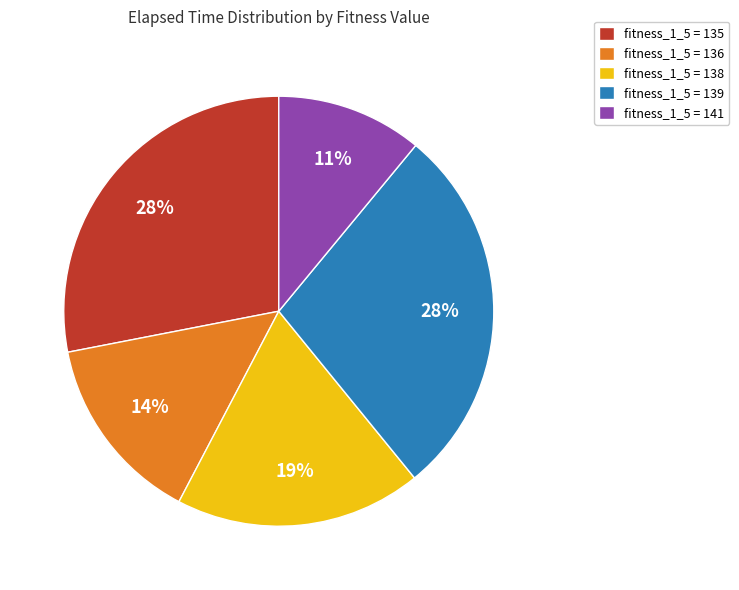

Which slice is the smallest?

fitness_1_5 = 141